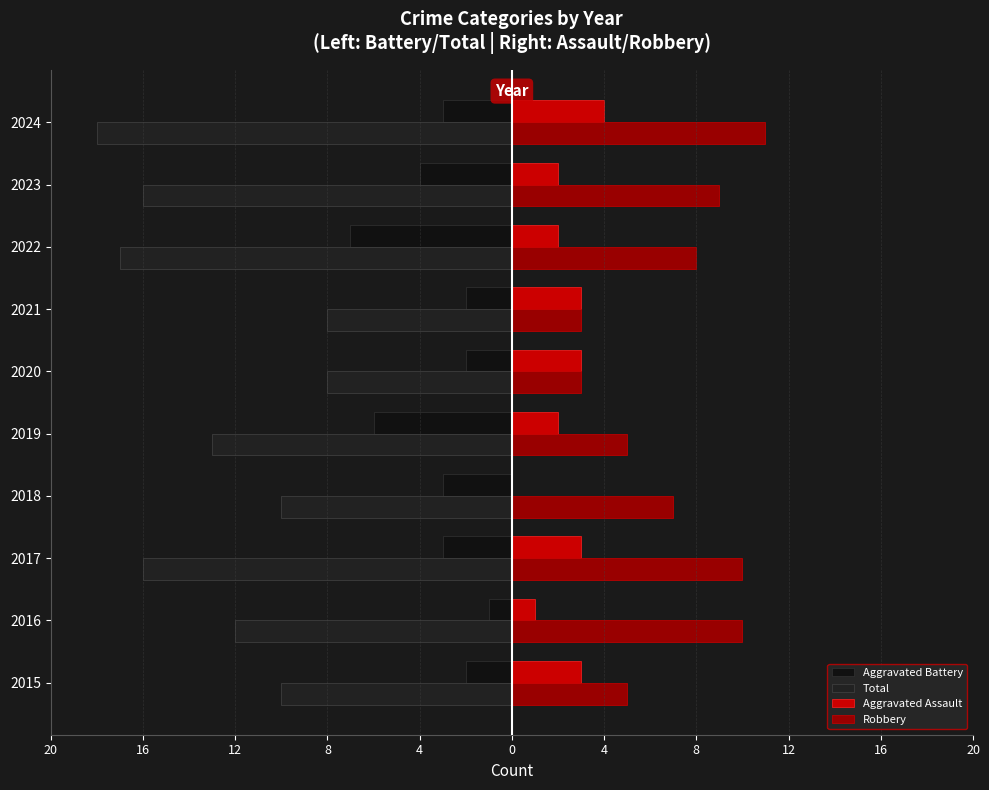

What is the average value of the Aggravated Battery series?

-3